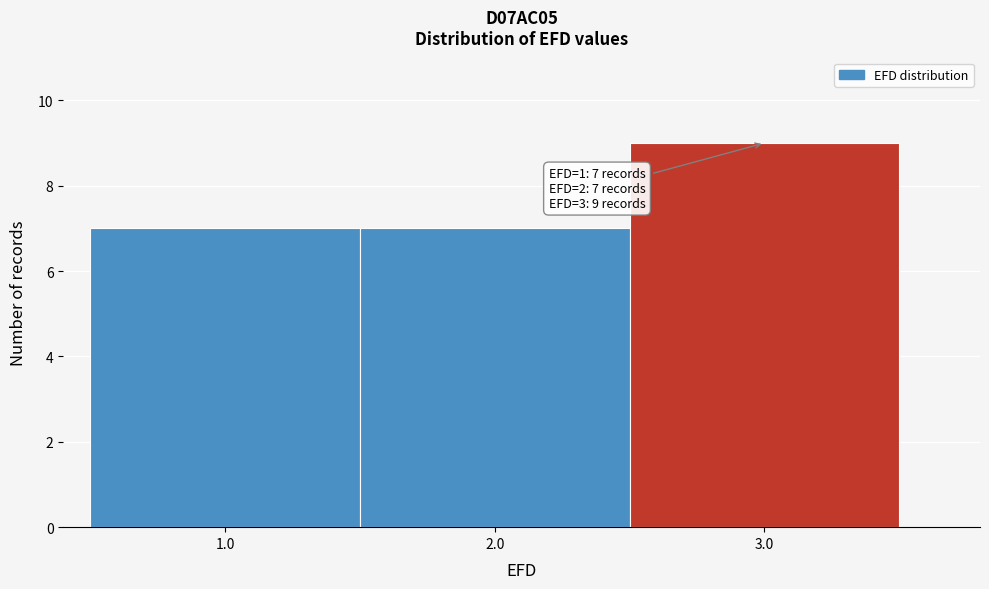

Which range on the x-axis has the tallest bar?

2.5 to 3.5